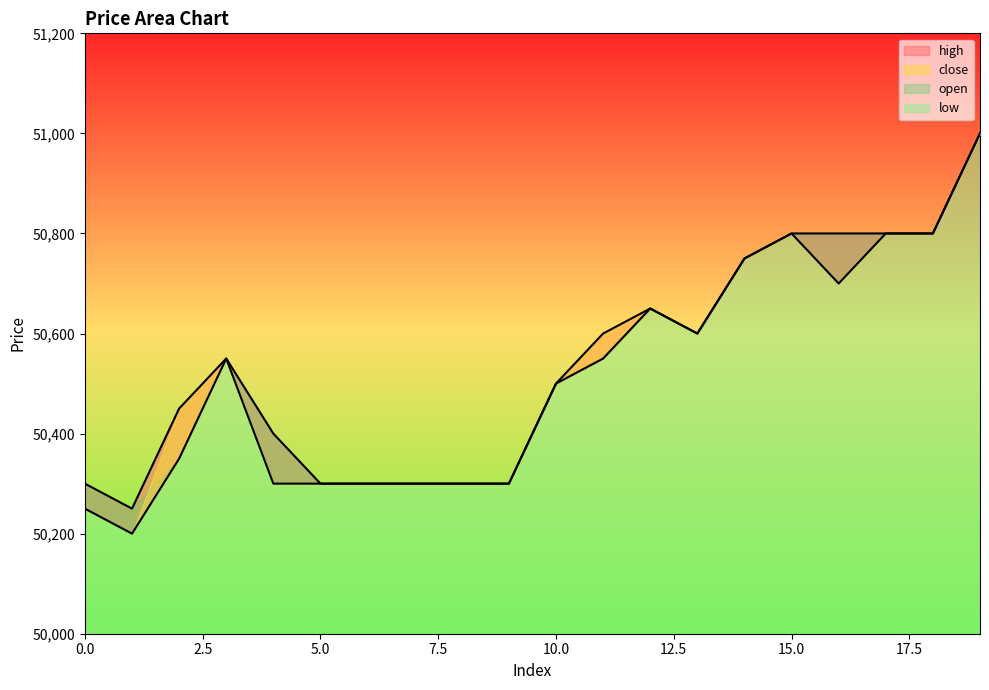

Rank the categories by high value from highest to lowest.

19, 15, 17, 18, 14, 16, 12, 13, 3, 11, 10, 2, 4, 5, 6, 7, 8, 9, 0, 1